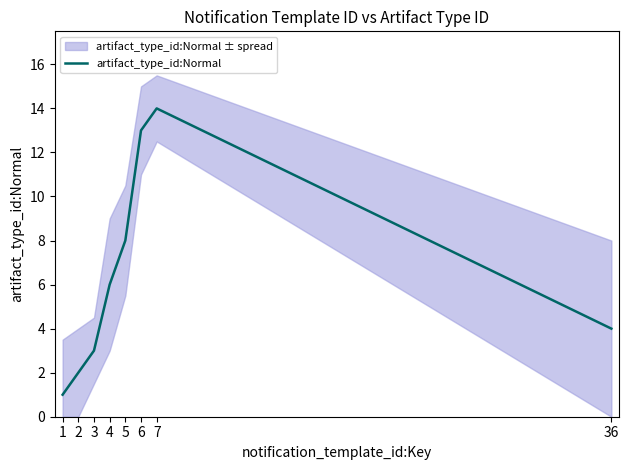

What is the value of the 5th point from the left?

8